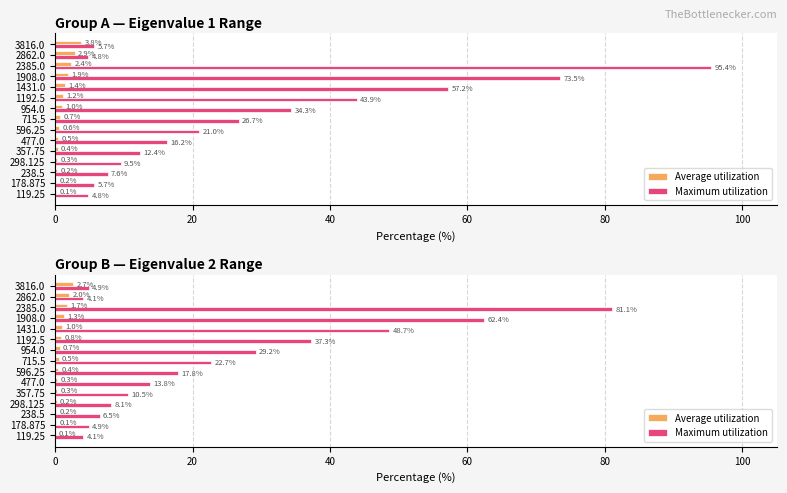

What is the sum of all Maximum utilization values?

356.0